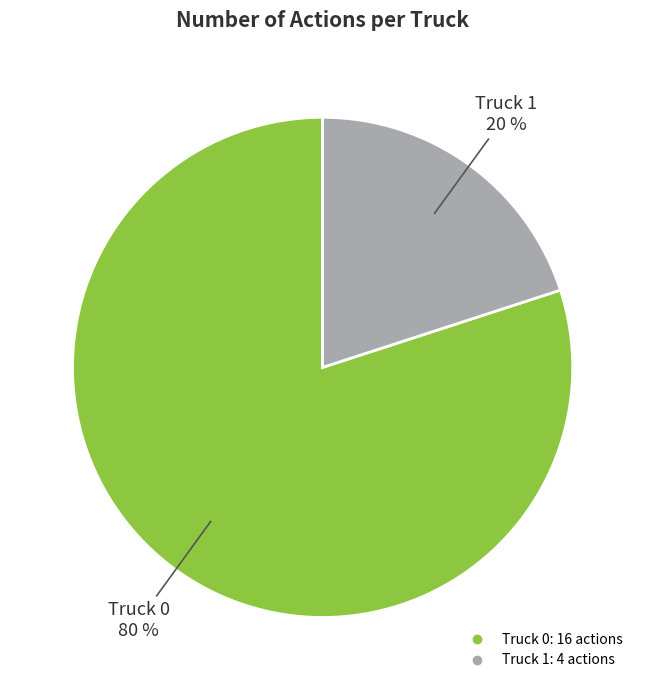

What is the majority slice?

Truck 0